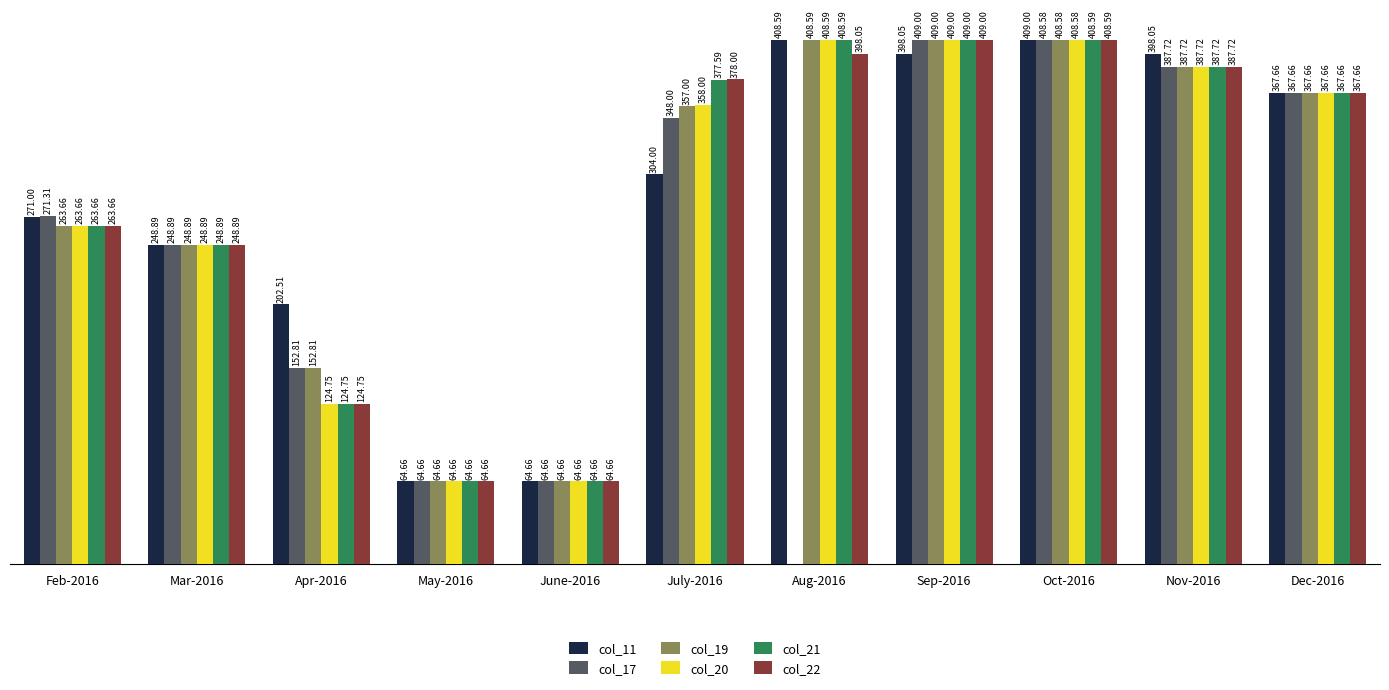

Which series has the largest total across all categories?

col_11